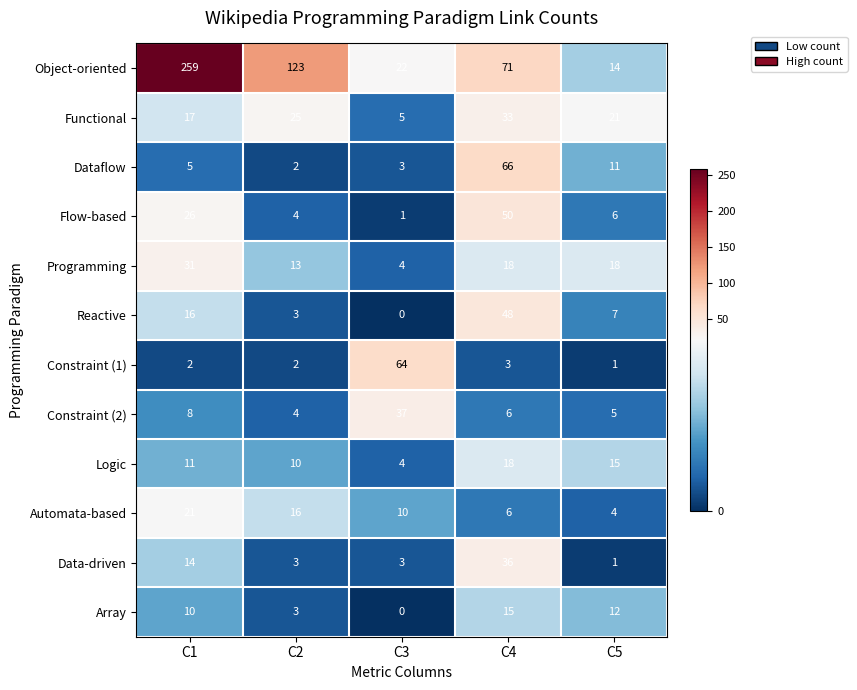

Rank the series by their maximum value, from highest to lowest.

Object-oriented, Dataflow, Constraint (1), Flow-based, Reactive, Constraint (2), Data-driven, Functional, Programming, Automata-based, Logic, Array